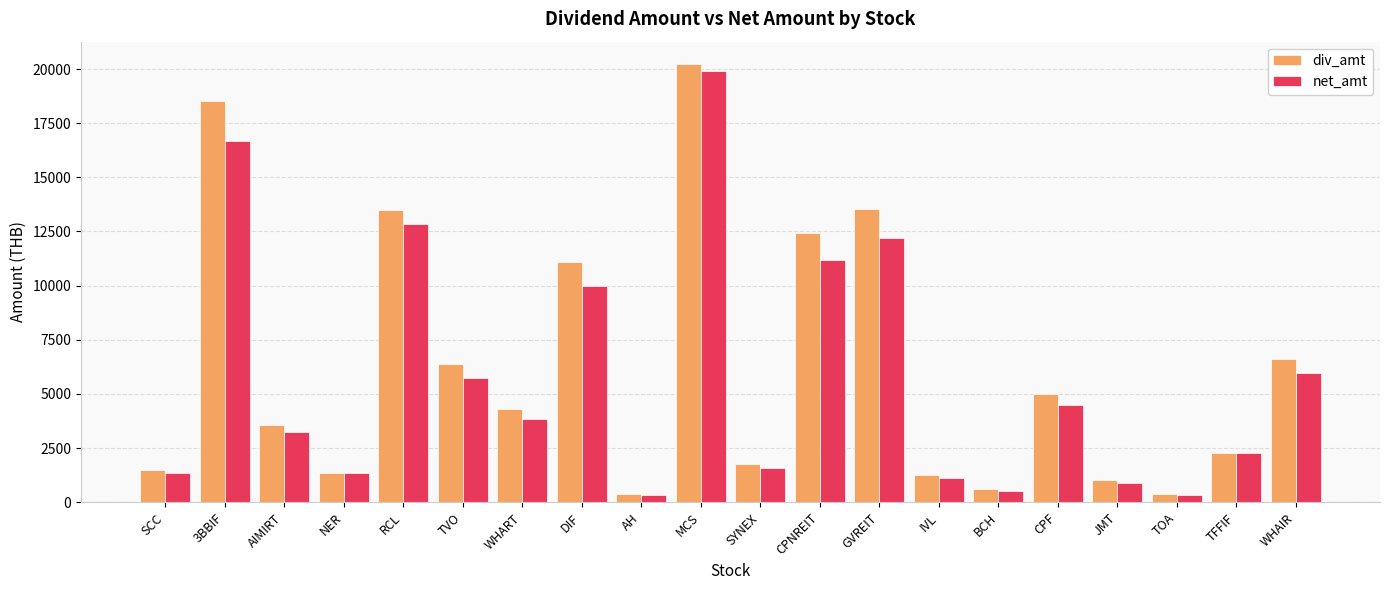

The net_amt series shows 3416.6 at CPNREIT. True or false?

False